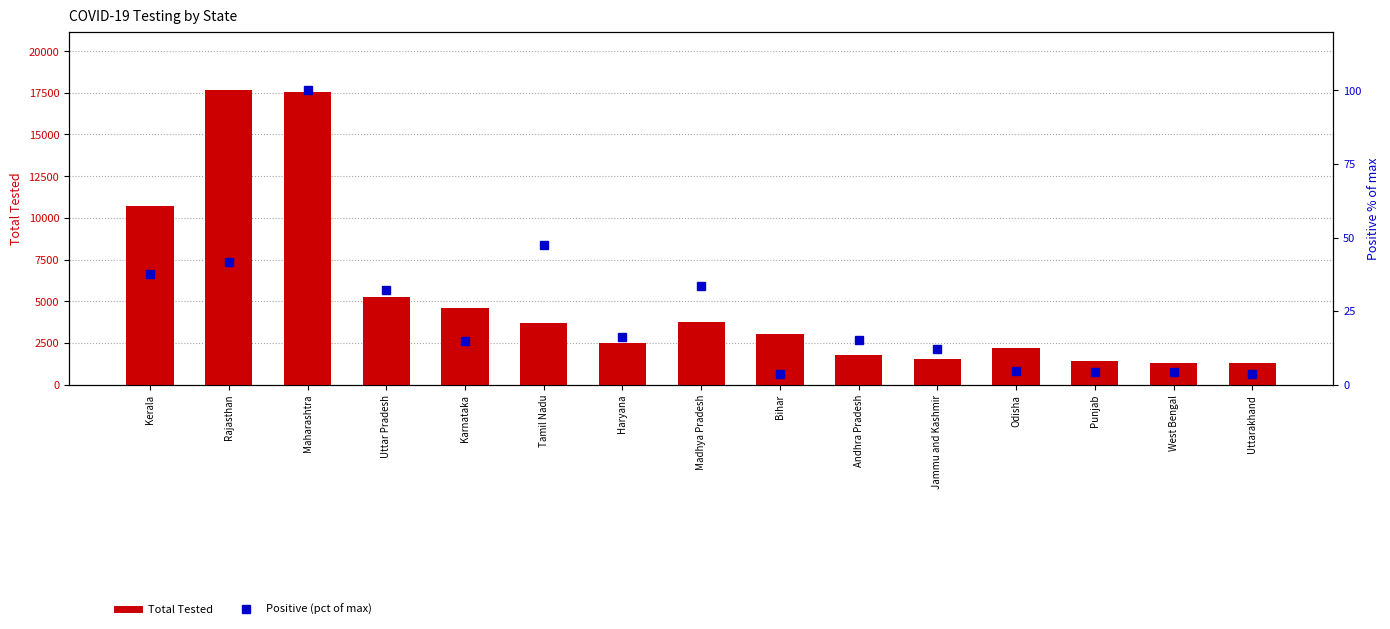

At which label is Total Tested closest to 9463?

Kerala